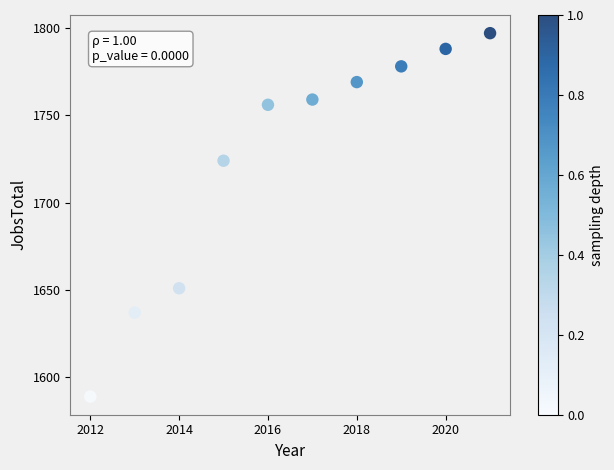

What Y value in the scatter plot is closest to 1693?

1724